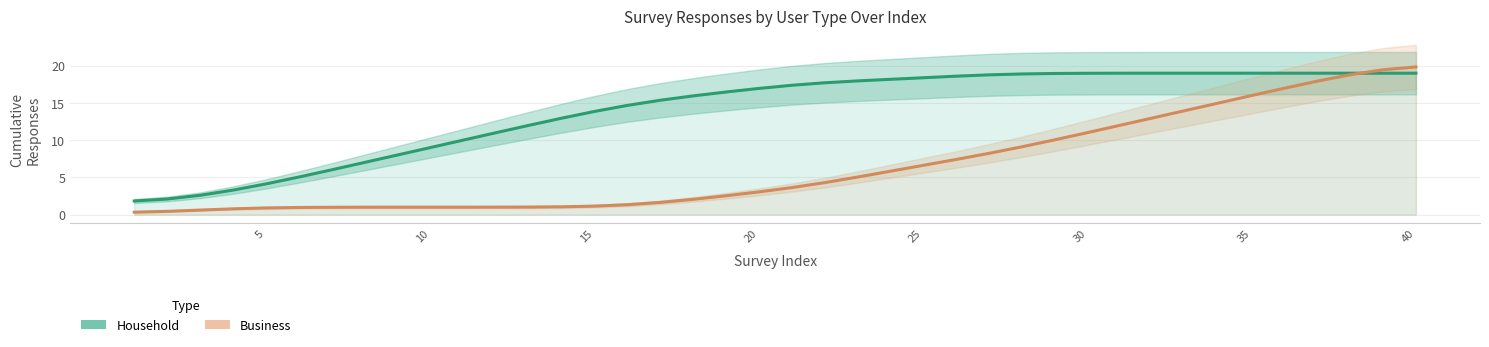

True or false: Household and Business intersect in this chart.

True